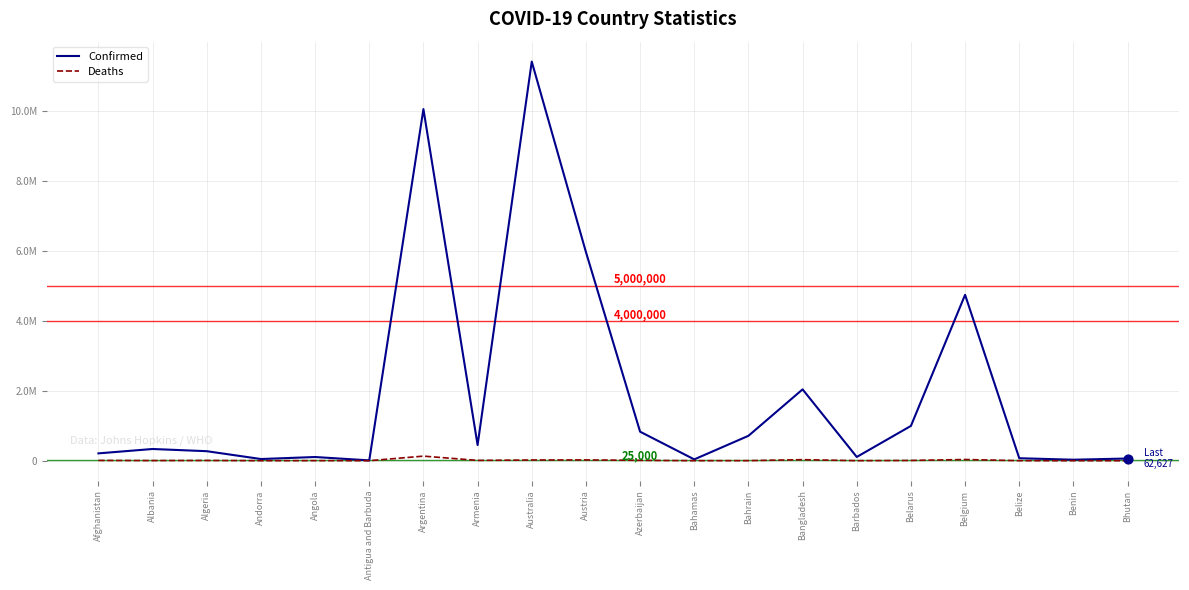

Which series has the largest total across all categories?

Confirmed